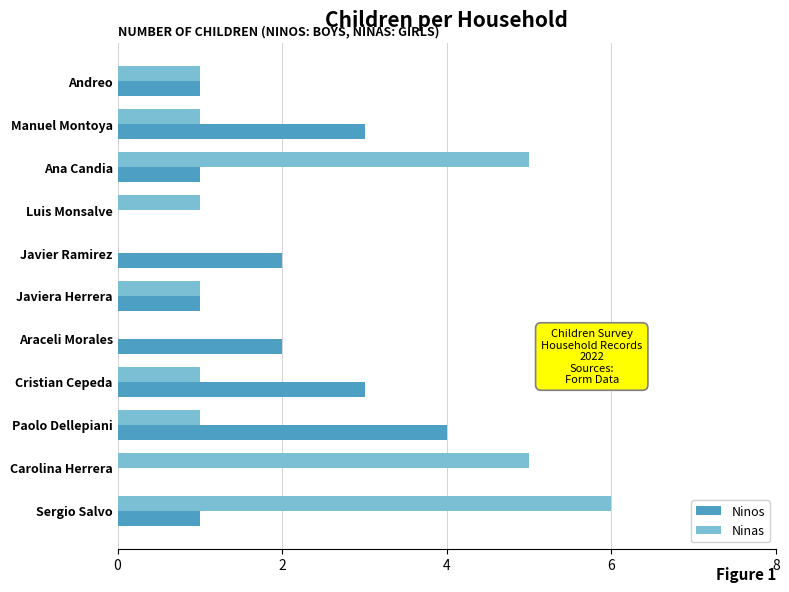

Which series has the largest total across all categories?

Ninas